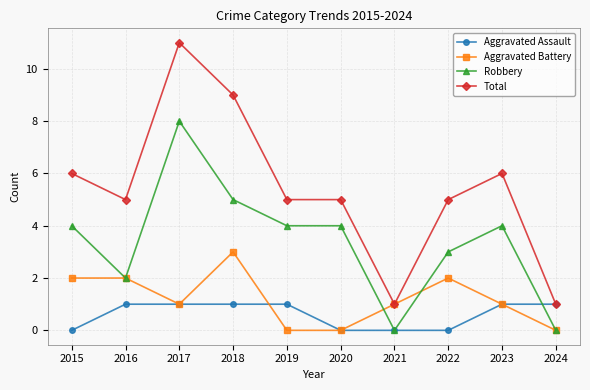

What is the approximate value of Aggravated Battery at 2023?

1